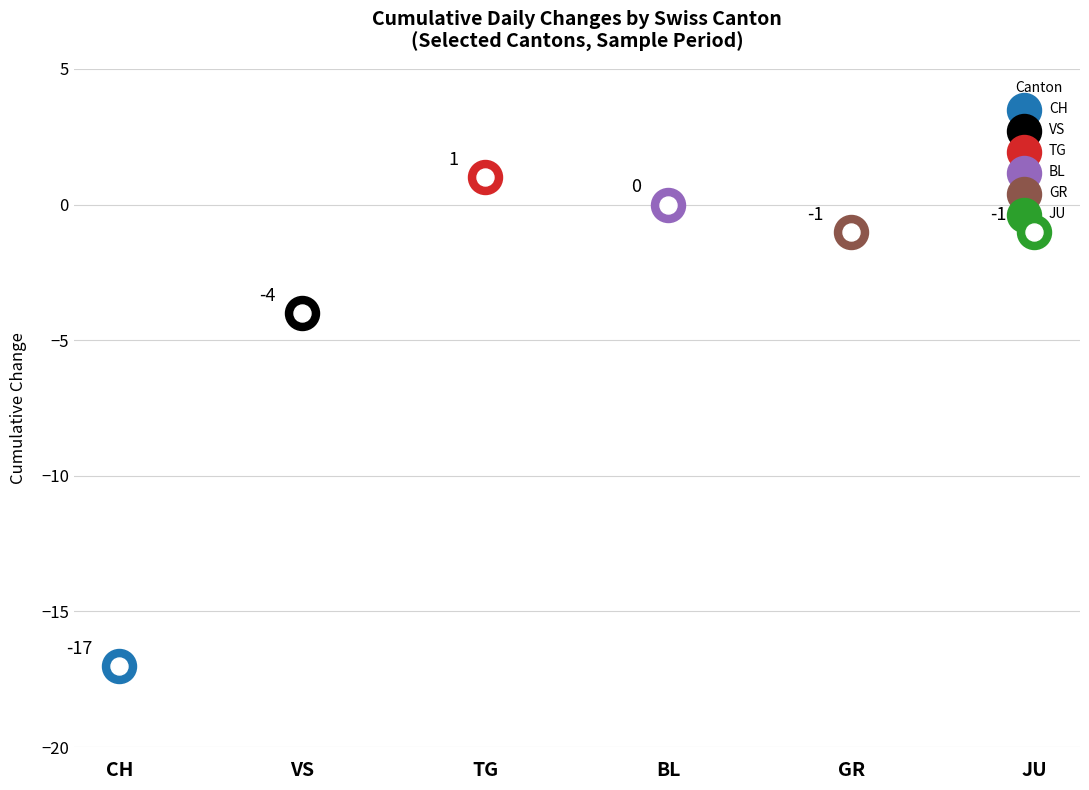

Which series has the widest spread of Y values?

CH